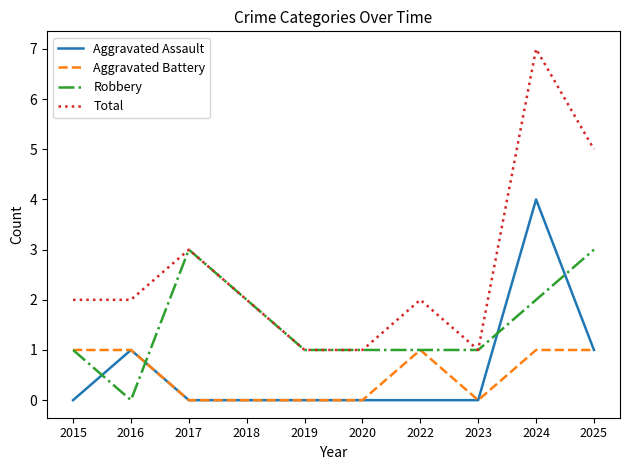

Reading left to right, transcribe all the data shown in this chart.

Aggravated Assault: 0	1	0	0	0	0	0	0	4	1
Aggravated Battery: 1	1	0	0	0	0	1	0	1	1
Robbery: 1	0	3	2	1	1	1	1	2	3
Total: 2	2	3	2	1	1	2	1	7	5